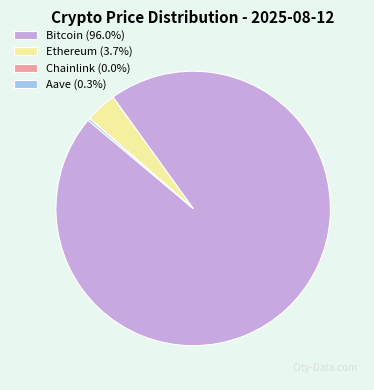

Combined, do Bitcoin (96.0%) and Ethereum (3.7%) account for over 50%?

Yes